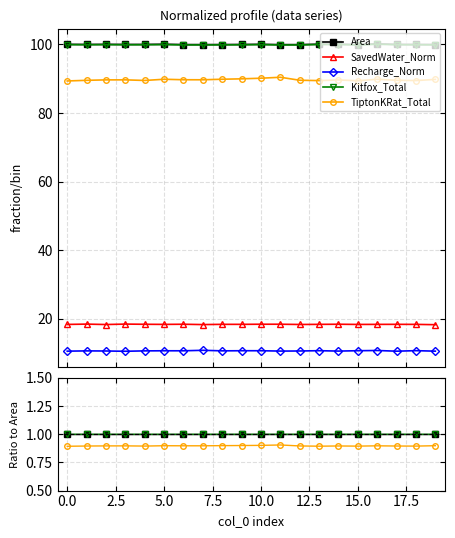

What position from the right is 16?

4